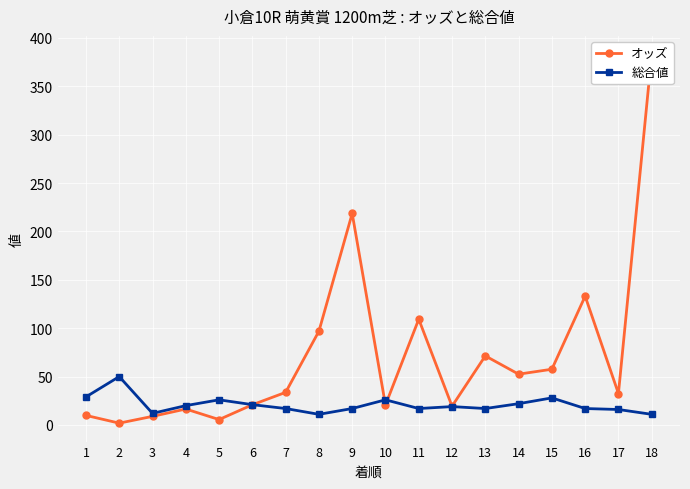

What is the value of the オッズ point at the 5th from the left?

5.6